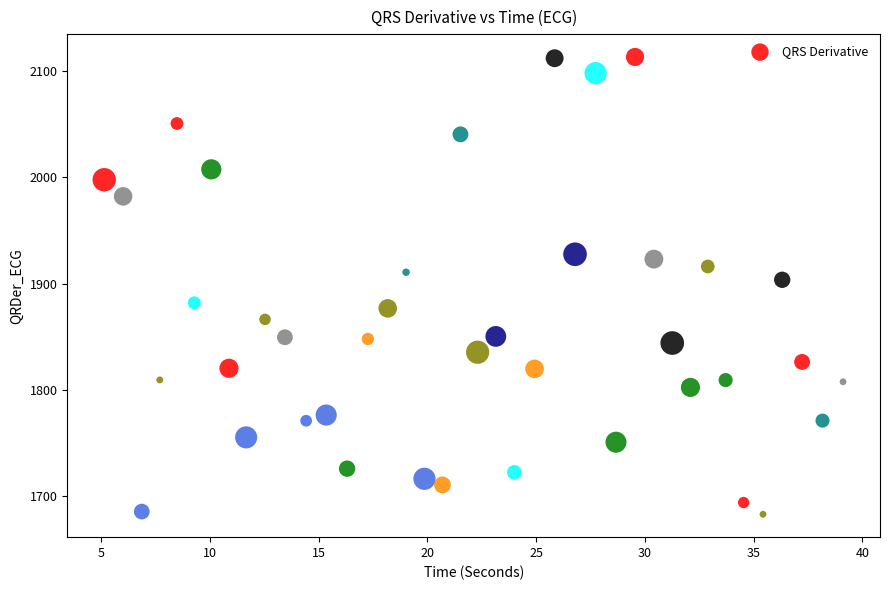

What is the range of X values (max minus min)?

34.0